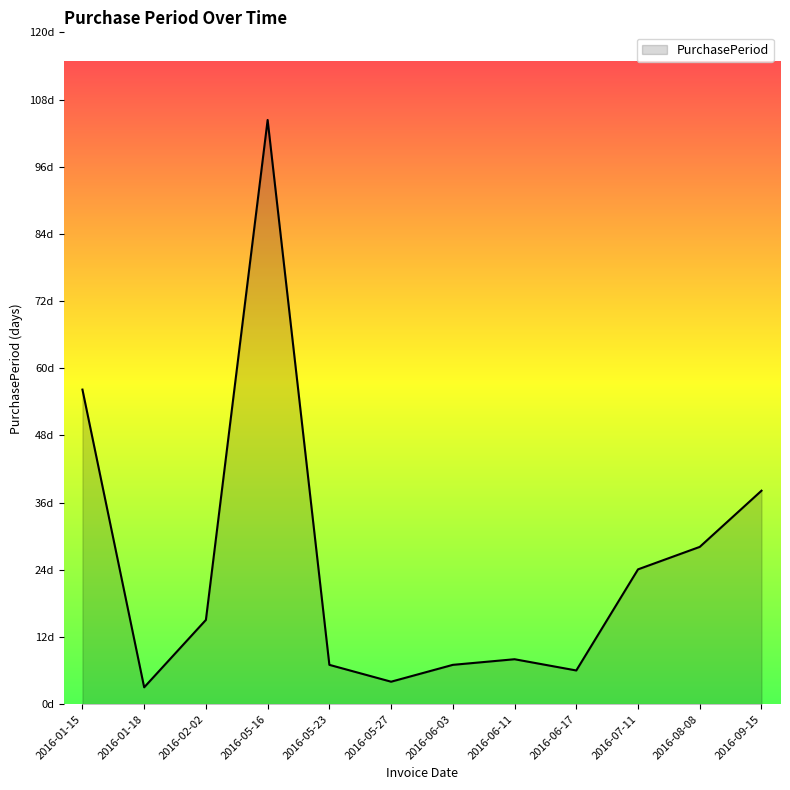

What is the difference between the maximum and minimum values?

101